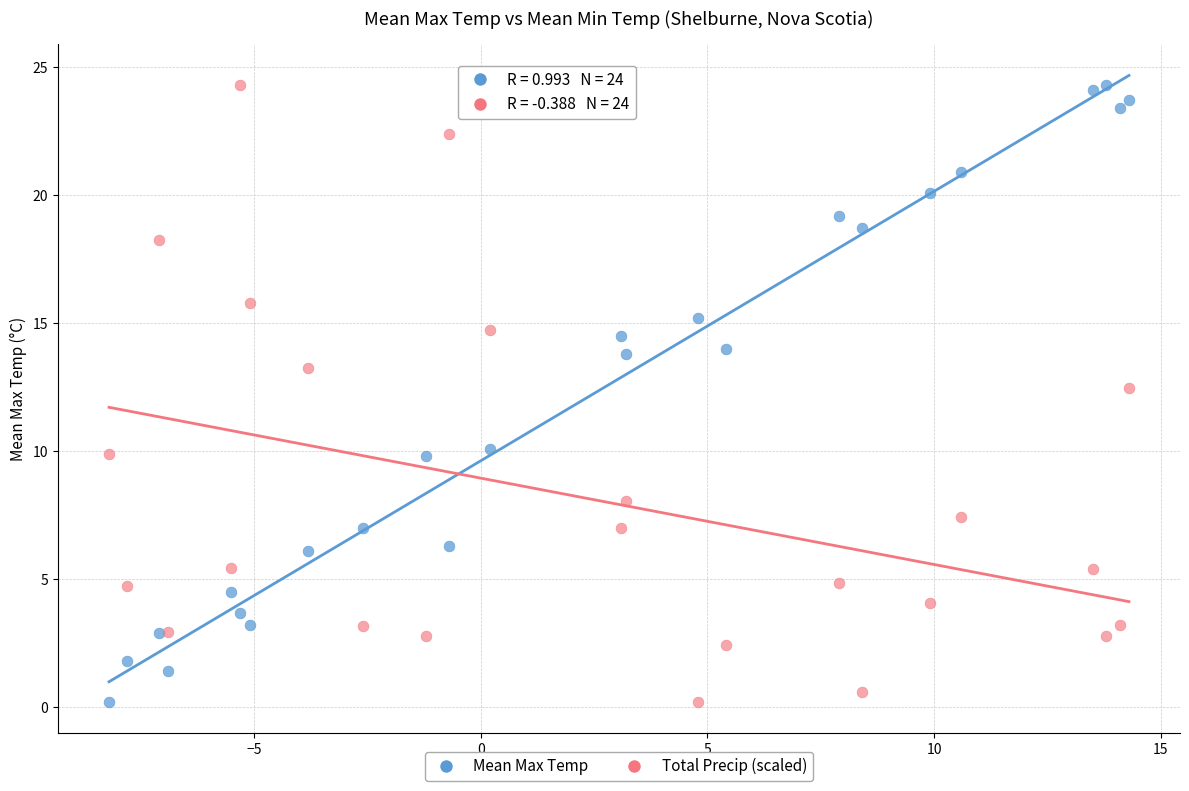

What is the X range (max minus min) for the scatter plot?

22.5